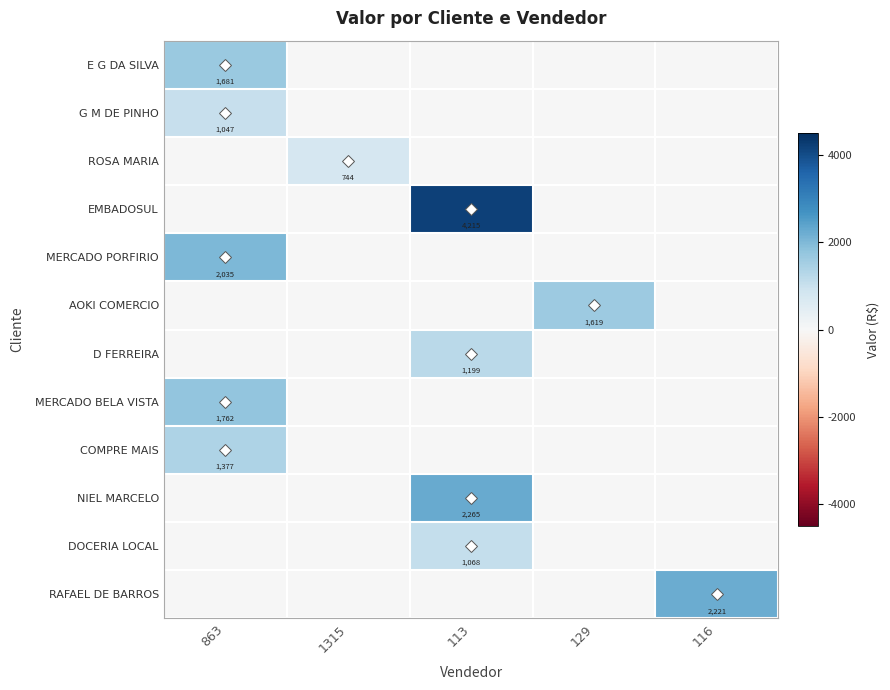

Is it true that MERCADO PORFIRIO equals 911 at 863?

False